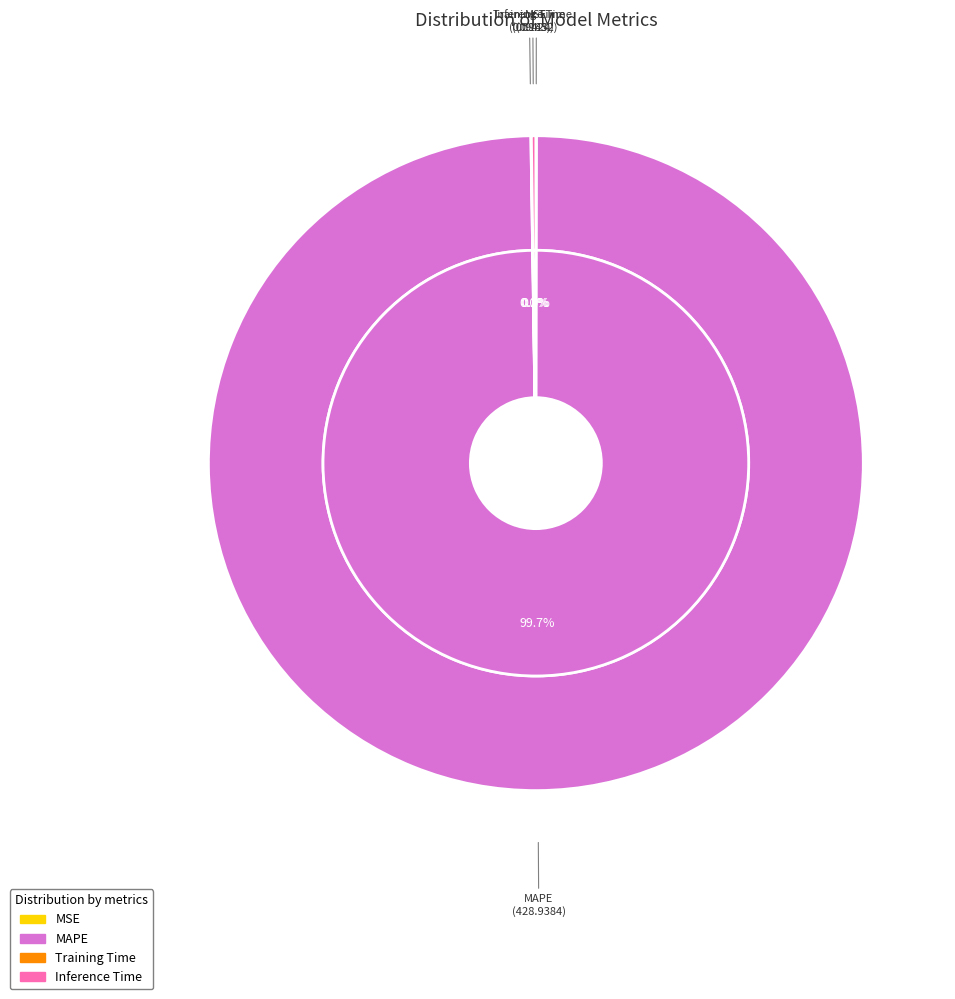

Does Training Time account for over 50% of the chart?

No